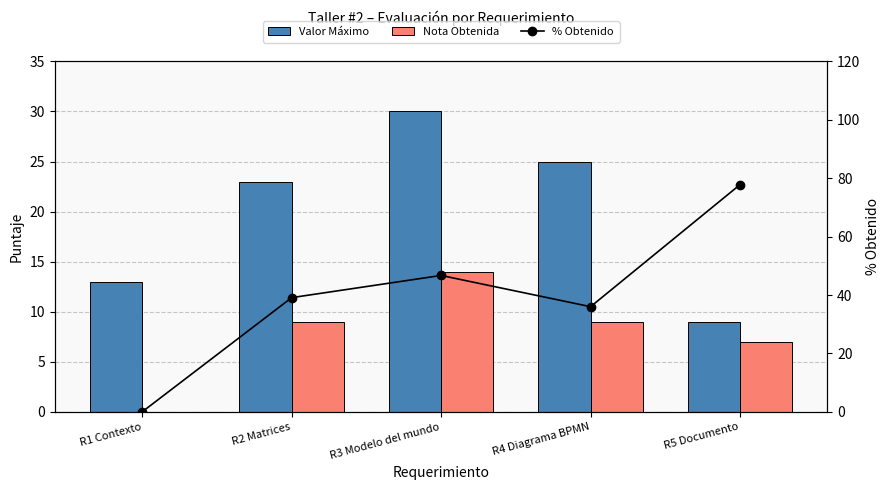

What is the difference between the Nota Obtenida values at R3 Modelo del mundo and R2 Matrices?

5.0